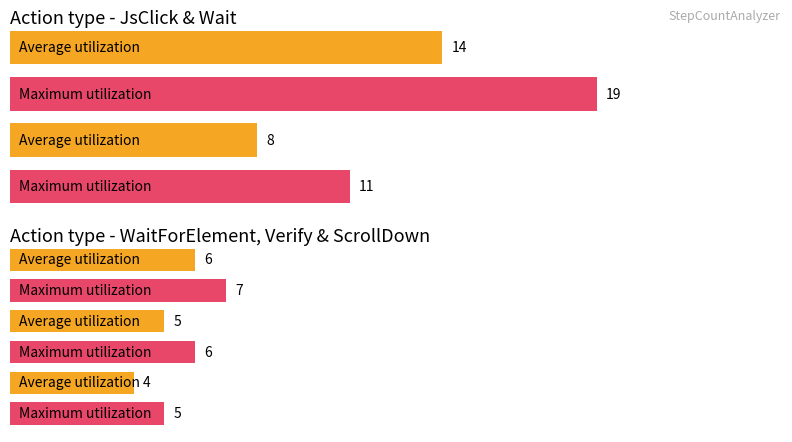

How many bars are there in each group?

2